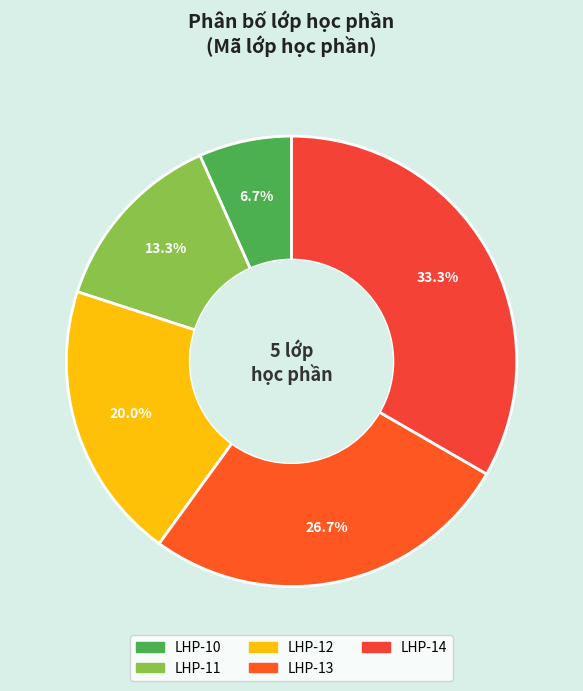

To the nearest percent, what is the difference between the LHP-10 and LHP-12 slice percentages?

13%